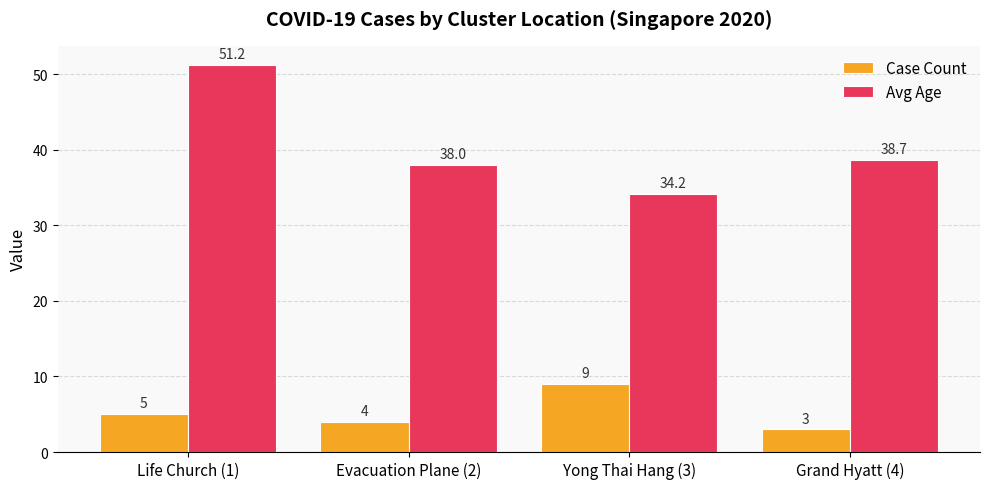

What is the sum of the Avg Age values at Grand Hyatt (4) and Life Church (1)?

89.9